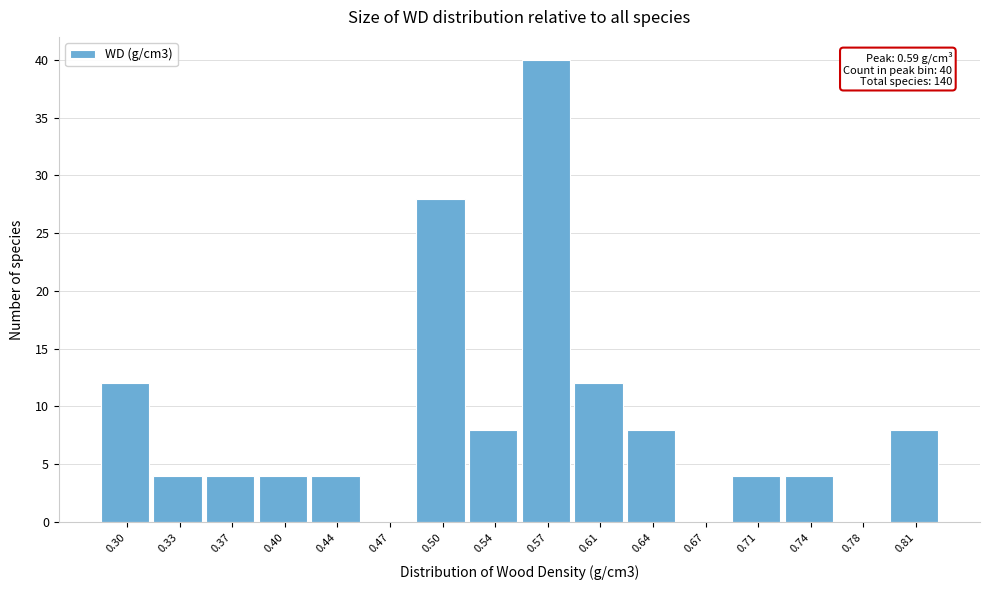

Reading right to left, what are all the values shown in this chart?

0.81=8	0.78=0	0.74=4	0.71=4	0.67=0	0.64=8	0.61=12	0.57=40	0.54=8	0.50=28	0.47=0	0.44=4	0.40=4	0.37=4	0.33=4	0.30=12